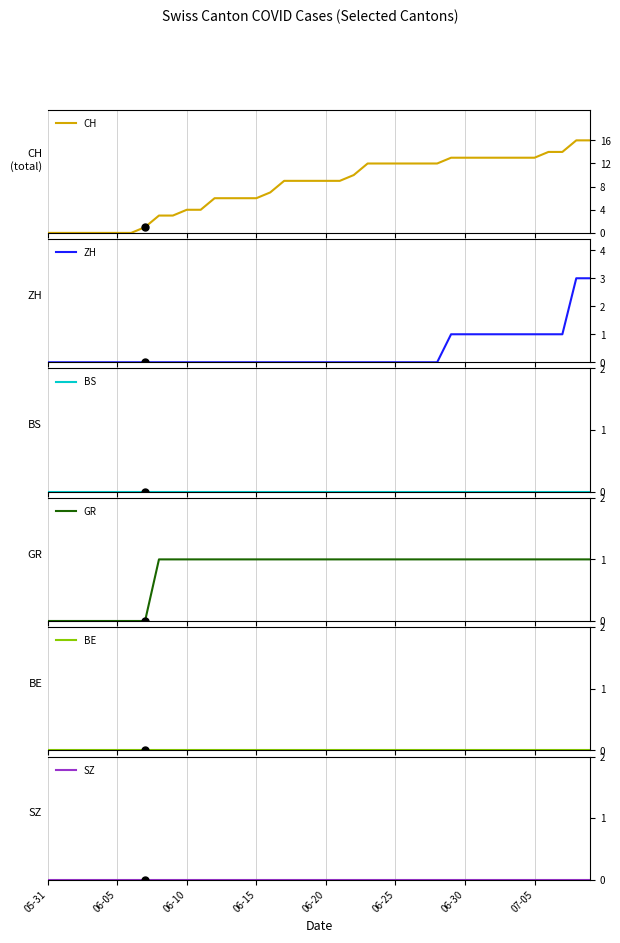

Does the chart have visible grid lines?

Yes